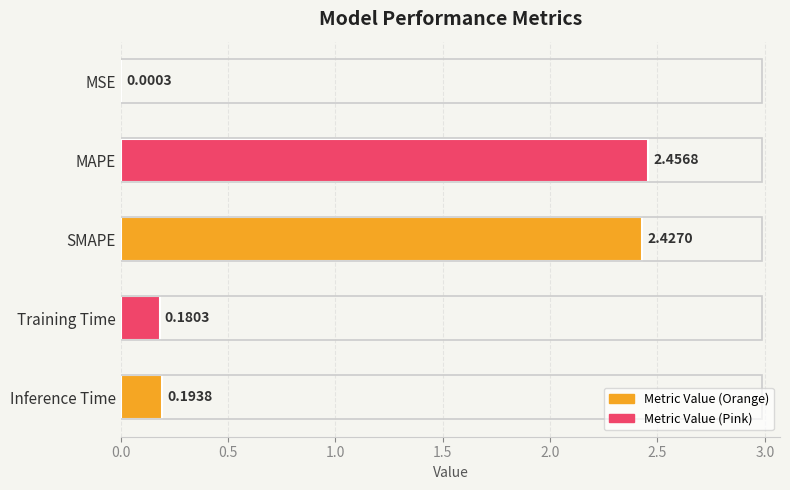

What is the ratio of the value at MAPE to the value at SMAPE?

1.0